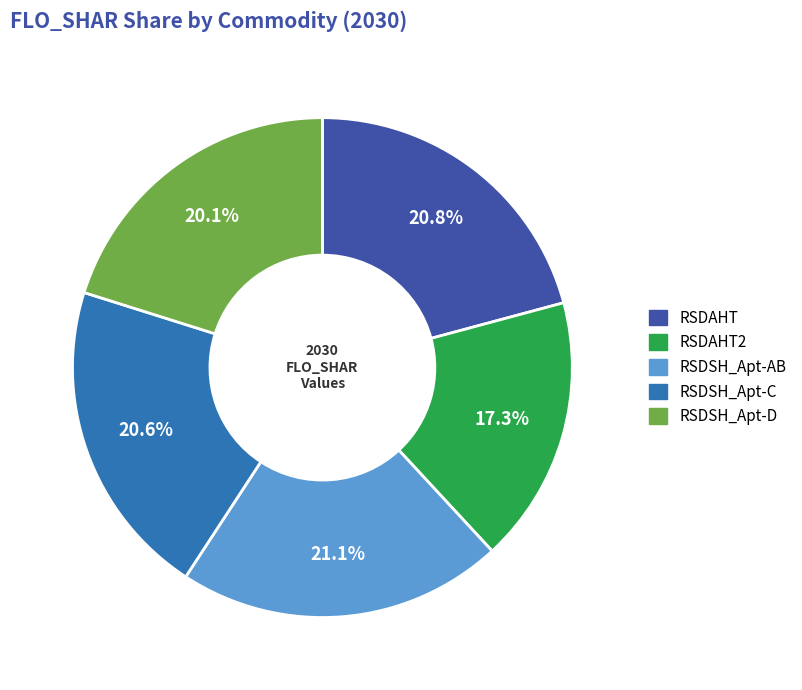

What percentage is NOT represented by RSDAHT?

79.2%